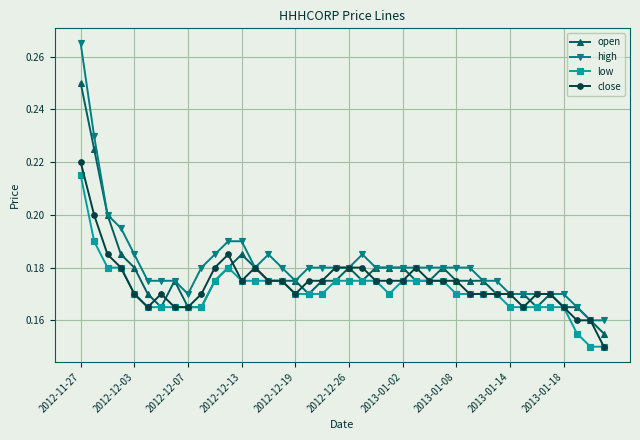

At how many categories does at least one series exceed 0?

40